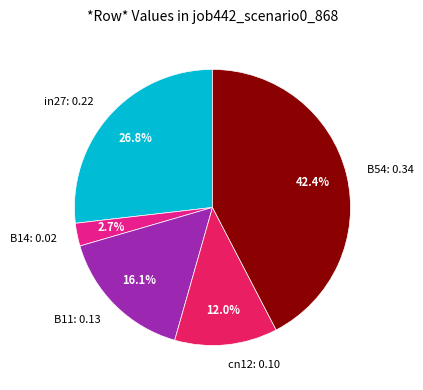

Does B14 represent more than half of the total?

No